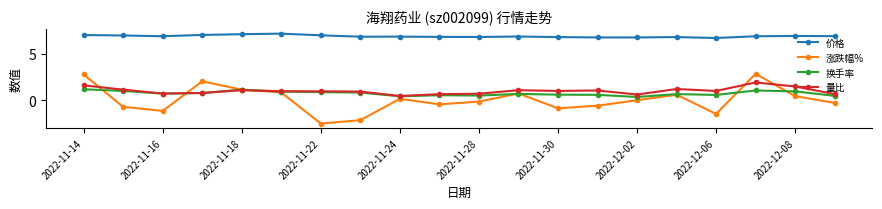

True or false: 换手率 has more than 1 interior local peaks.

True